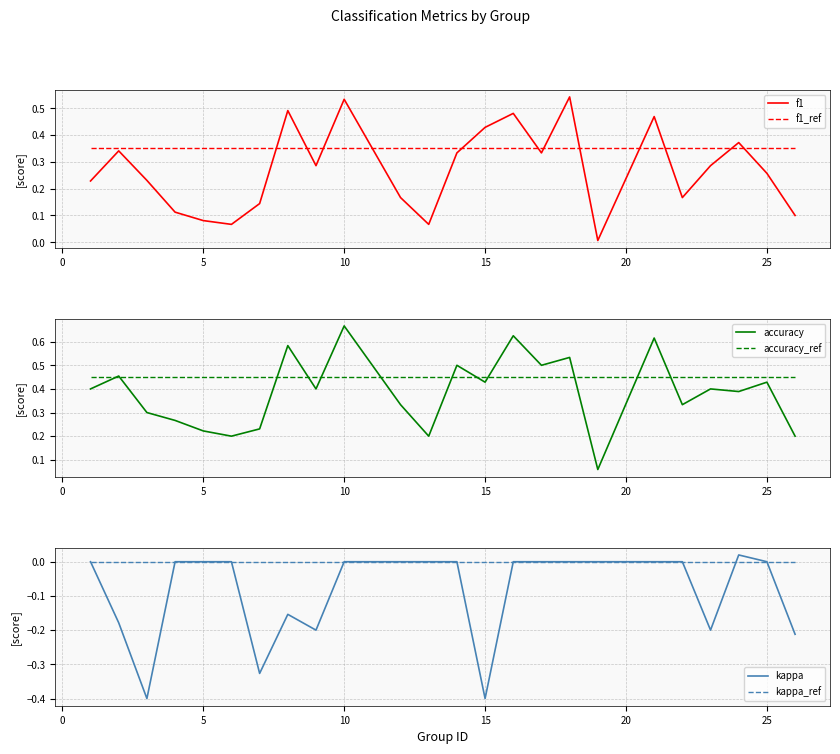

The value of f1 at 10 is 0.1. True or false?

False